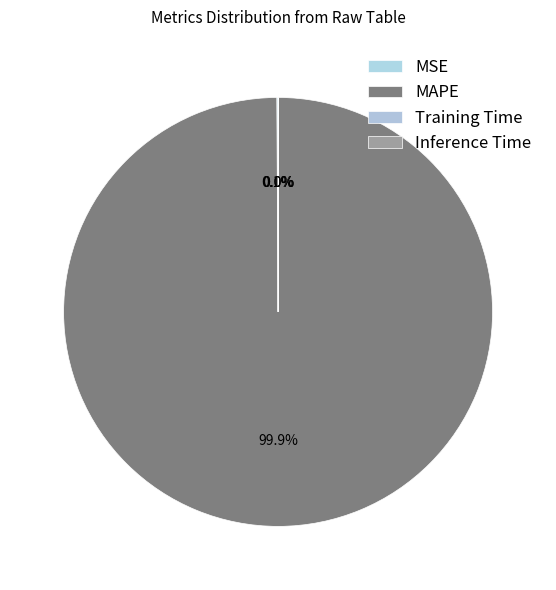

Which slice represents more than half of the pie?

MAPE